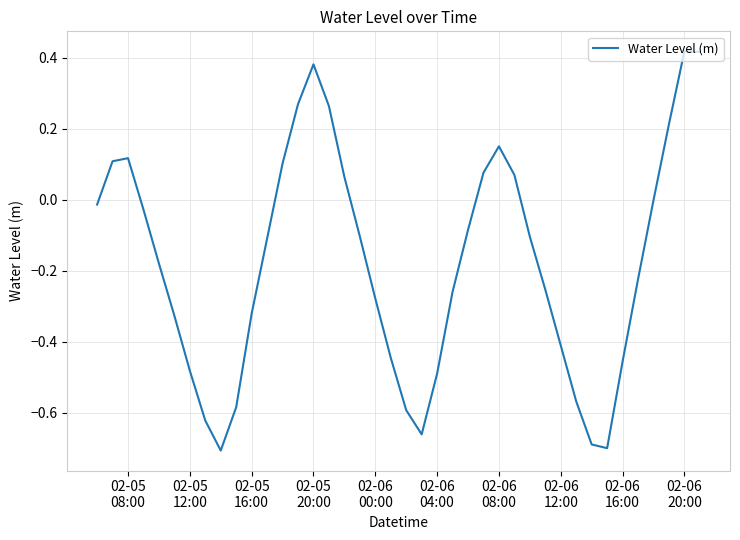

What is the difference between the maximum and minimum values?

1.1